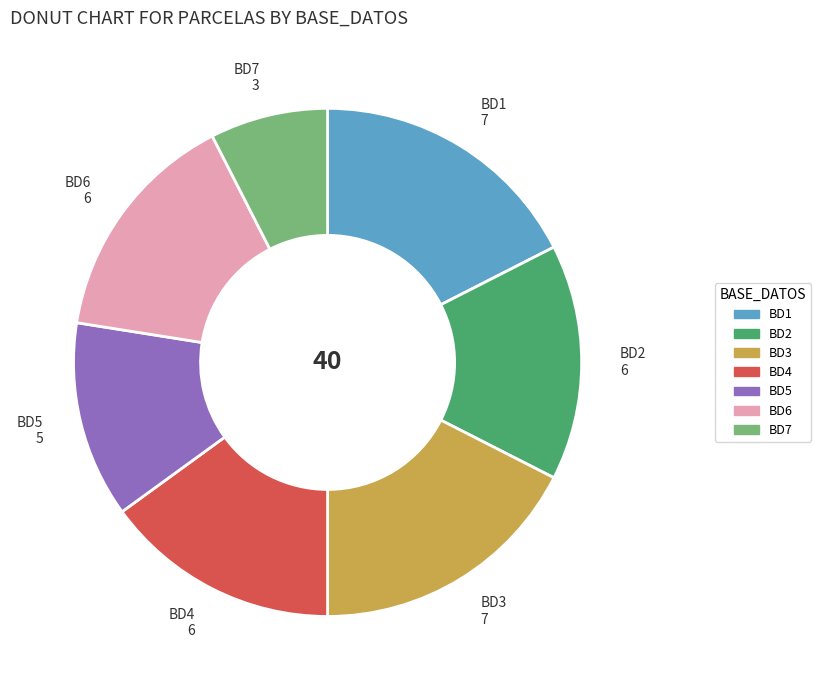

Do BD7 and BD2 together represent more than half of the pie?

No